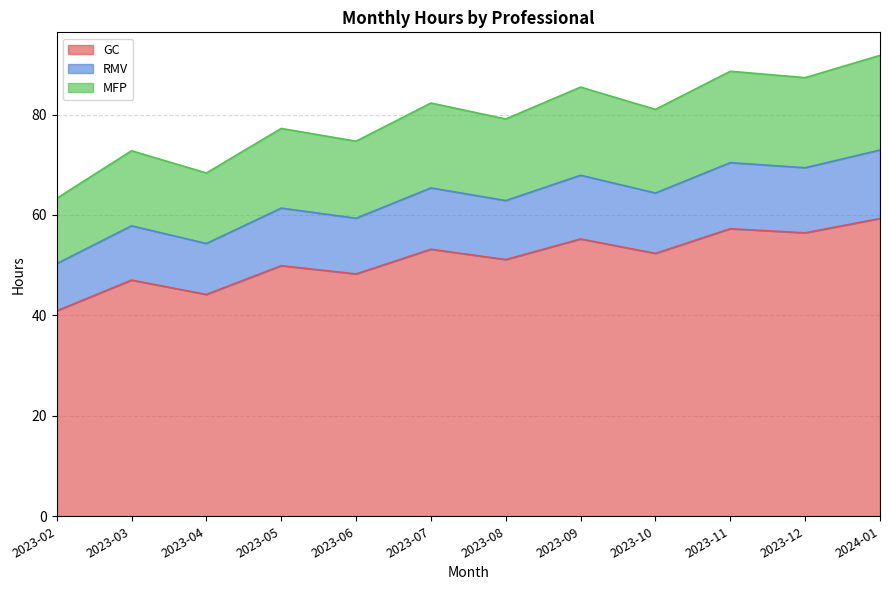

At which label does GC reach its peak?

2024-01